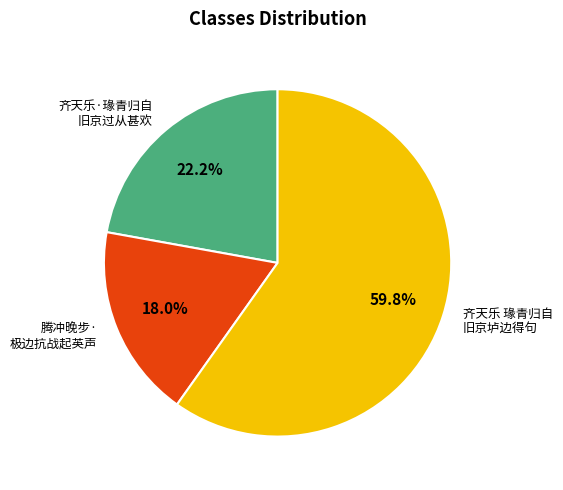

Which slice is the largest?

齐天乐 瑑青归自 旧京垆边得句